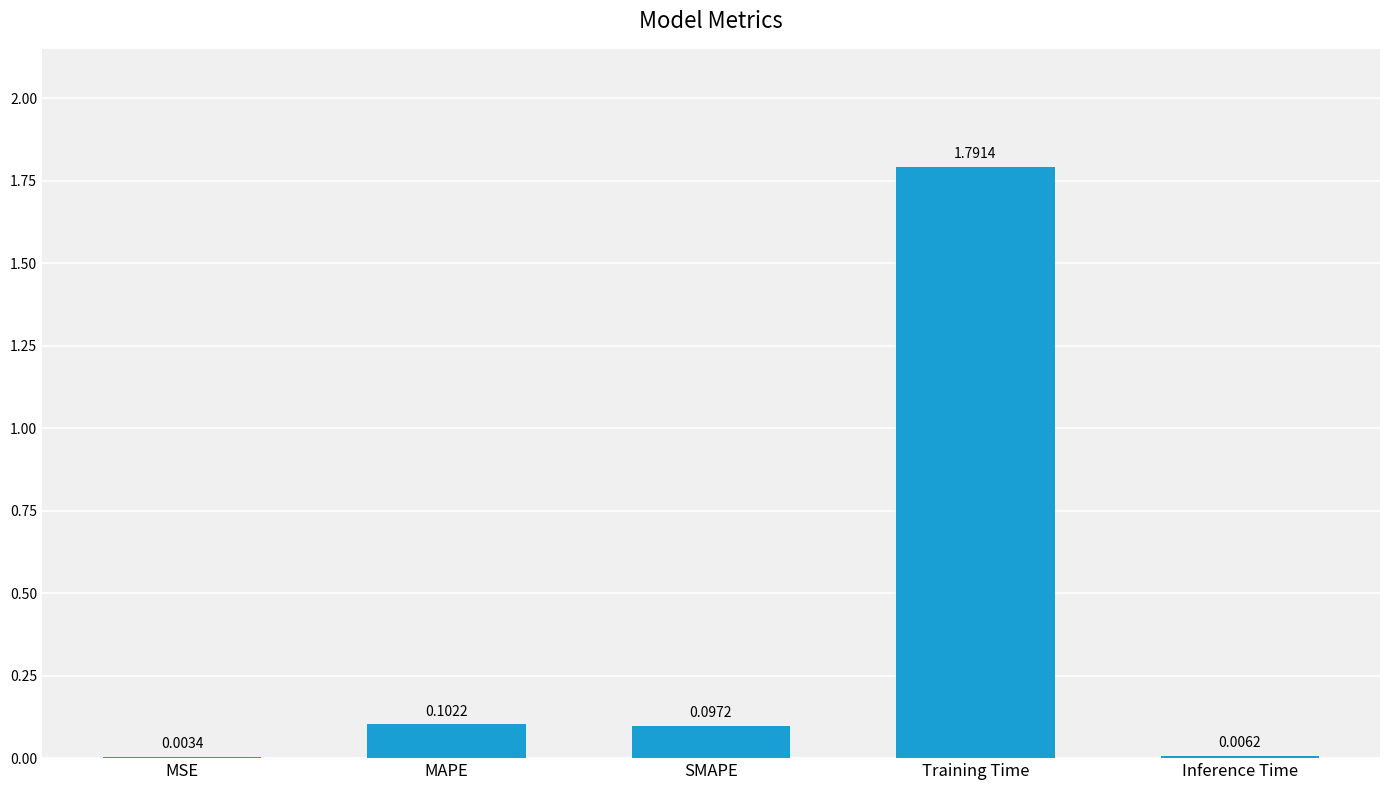

What is the sum of all values?

2.0